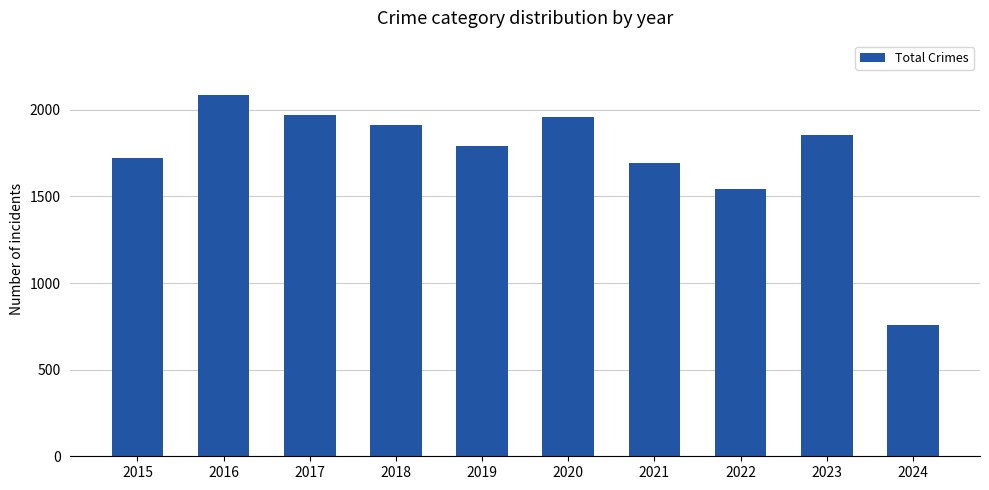

What is the sum of the values at 2015 and 2022?

3261